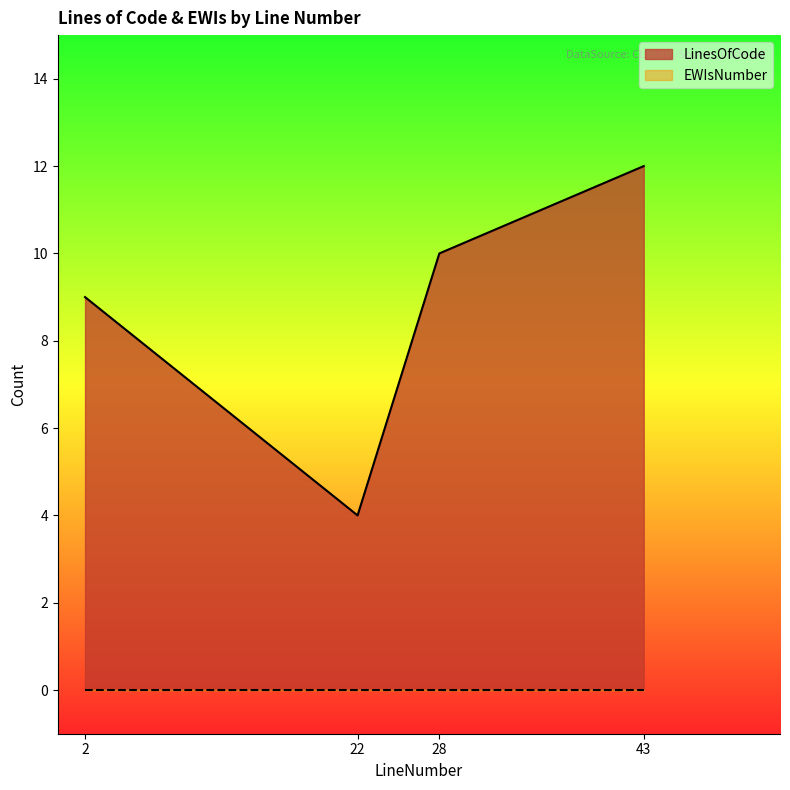

How many data points does each series have?

4